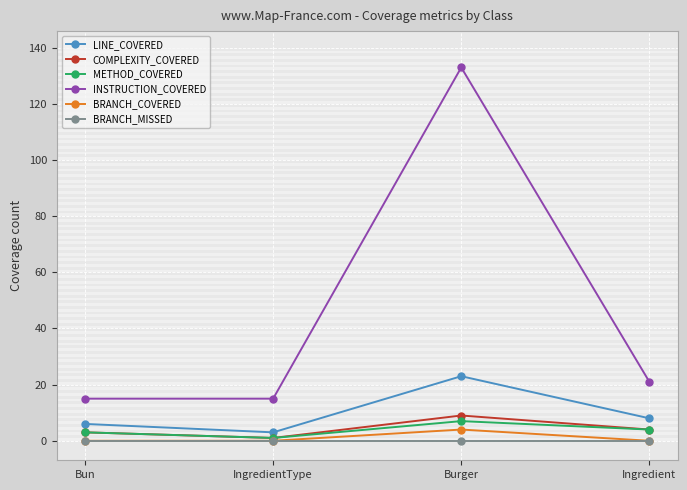

Reading left to right, list all the values displayed in this chart.

LINE_COVERED: 6	3	23	8
COMPLEXITY_COVERED: 3	1	9	4
METHOD_COVERED: 3	1	7	4
INSTRUCTION_COVERED: 15	15	133	21
BRANCH_COVERED: 0	0	4	0
BRANCH_MISSED: 0	0	0	0